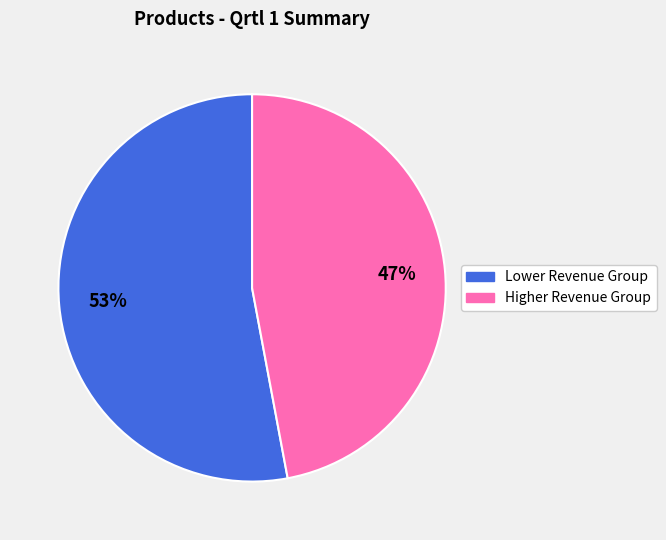

To the nearest percent, what is the difference between the largest and smallest slice percentages?

6%